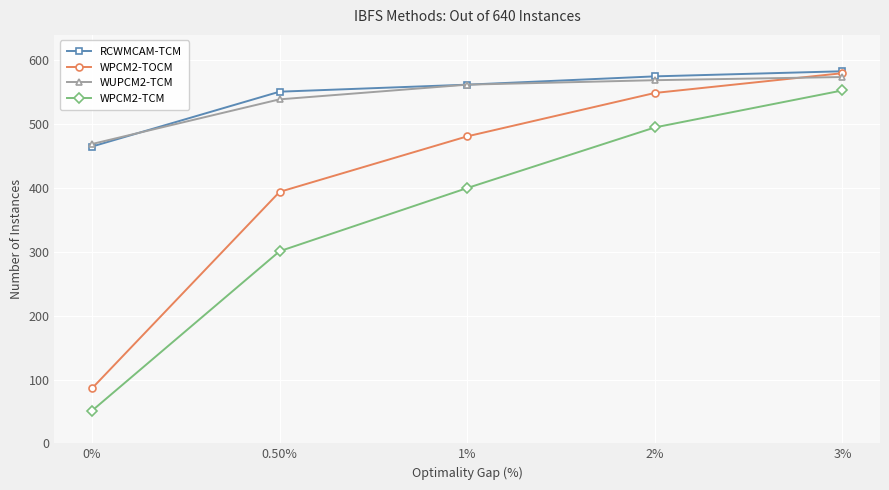

At which category is the sum across all series the highest?

3%